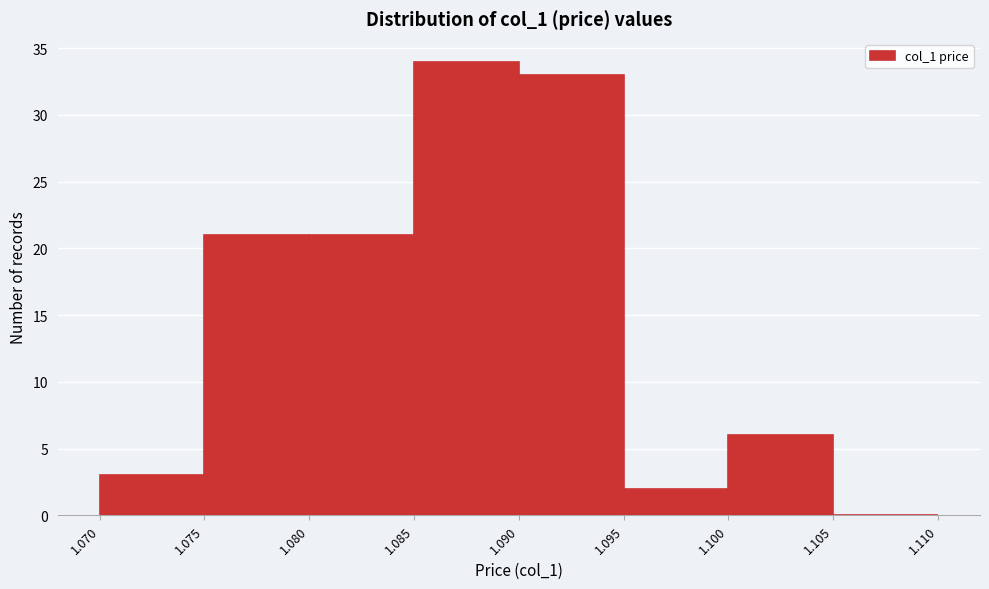

Reading left to right, transcribe this chart: for each bar, give the range it covers on the x-axis and its height. The values are not printed on the chart, so give them approximately, as read against the axis.

1.070 to 1.075: 3
1.075 to 1.080: 21
1.080 to 1.085: 21
1.085 to 1.090: 34
1.090 to 1.095: 33
1.095 to 1.100: 2
1.100 to 1.105: 6
1.105 to 1.110: 0